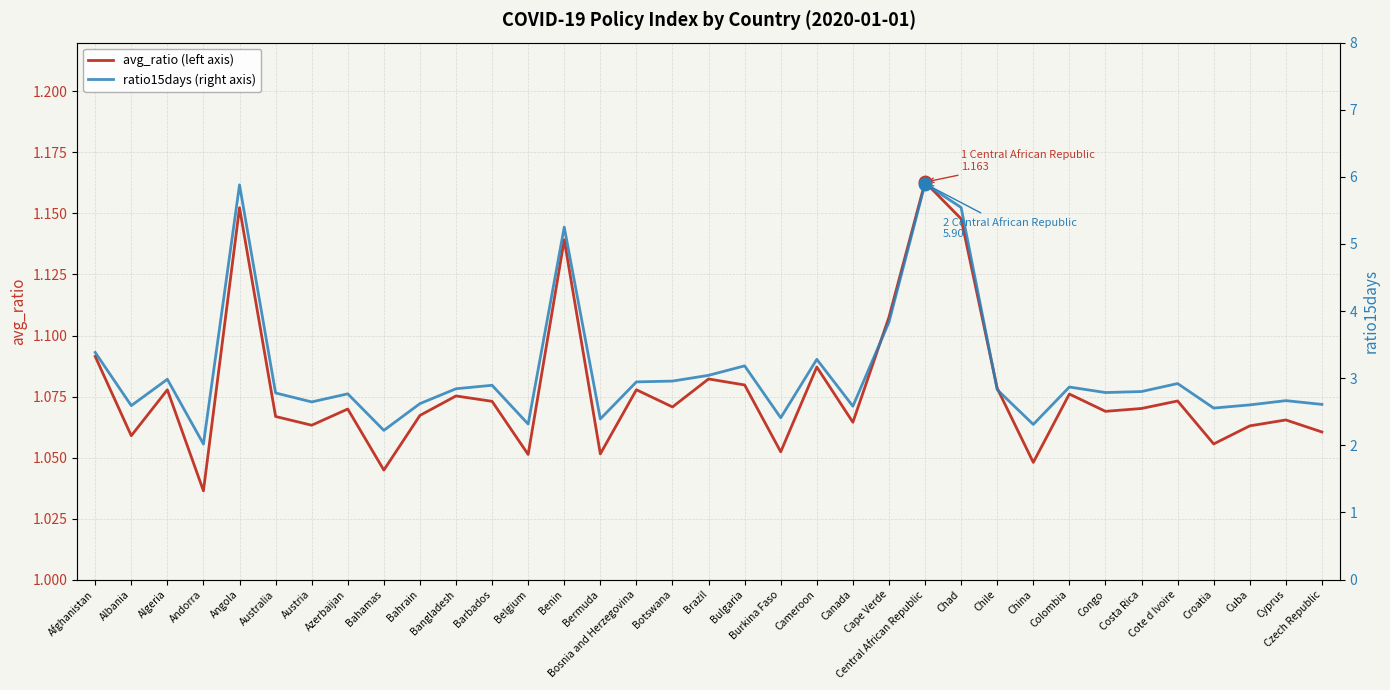

List the series in order of their overall mean, highest first.

ratio15days (right axis), avg_ratio (left axis)